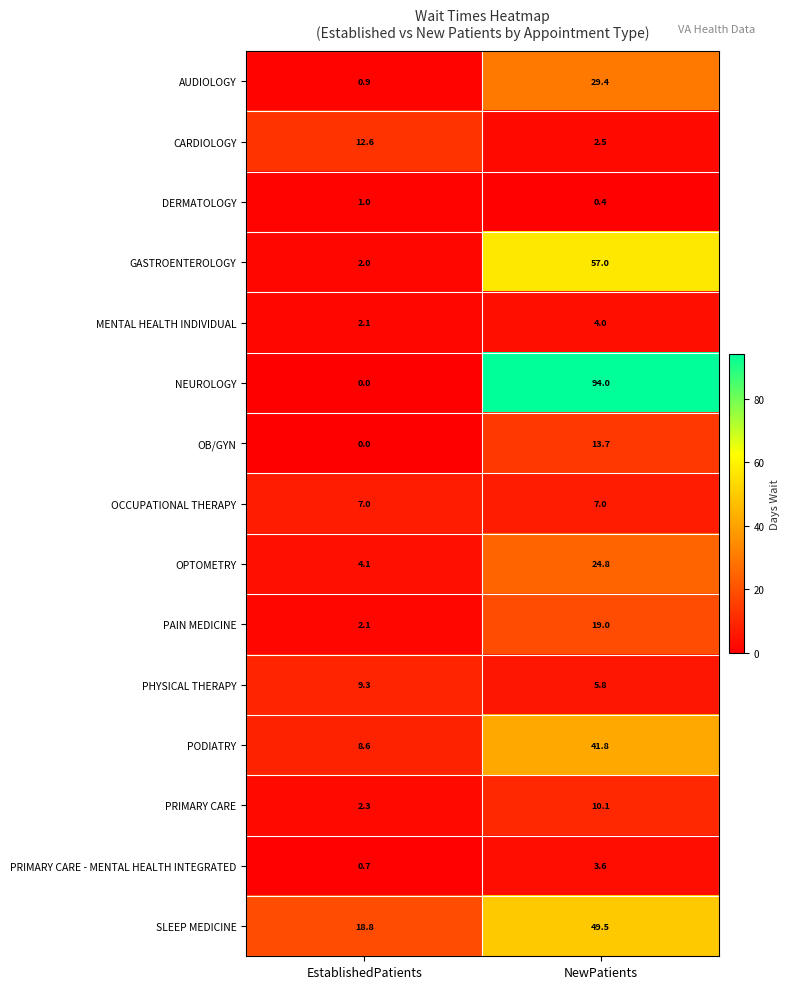

At which category is the sum across all series the highest?

NewPatients